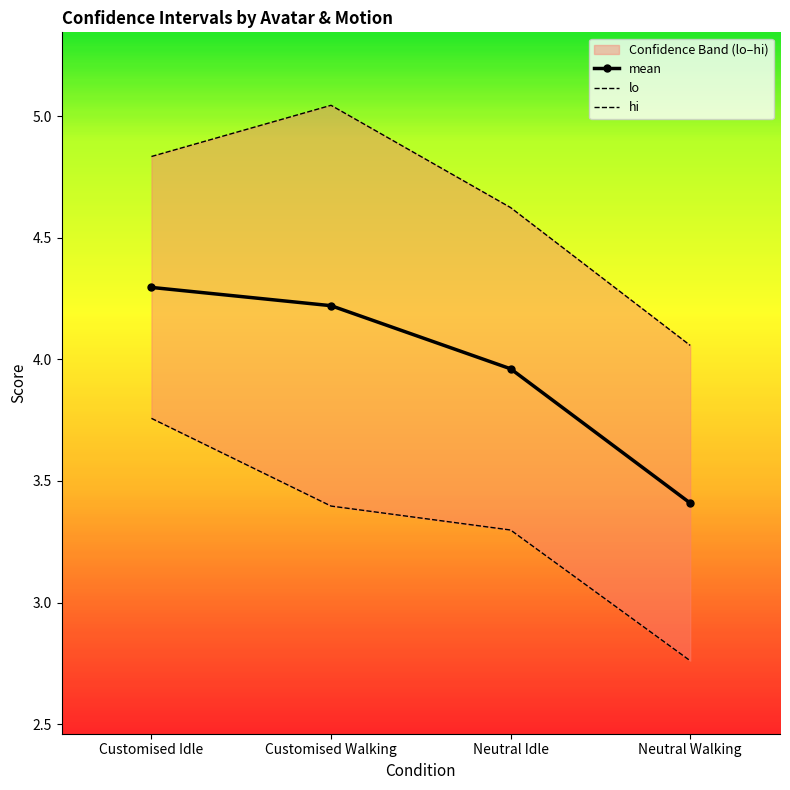

How many lines are shown in the chart?

3